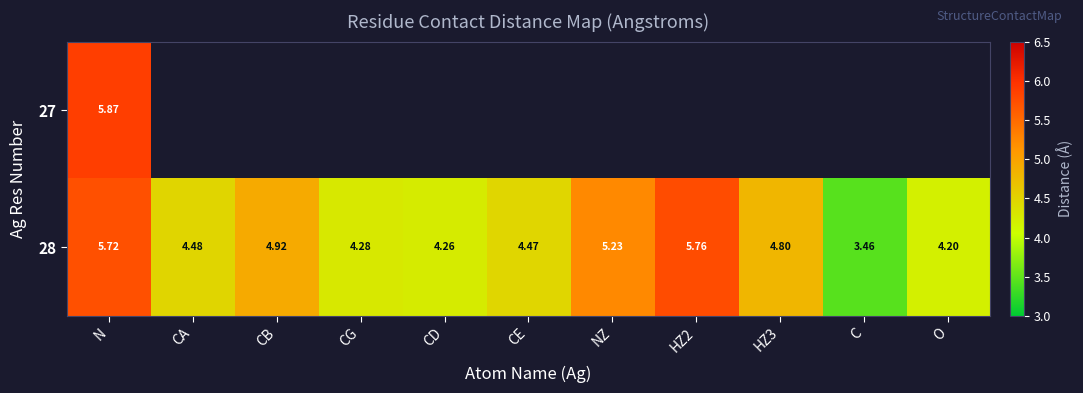

Which category has the lowest value in the 28 series?

C